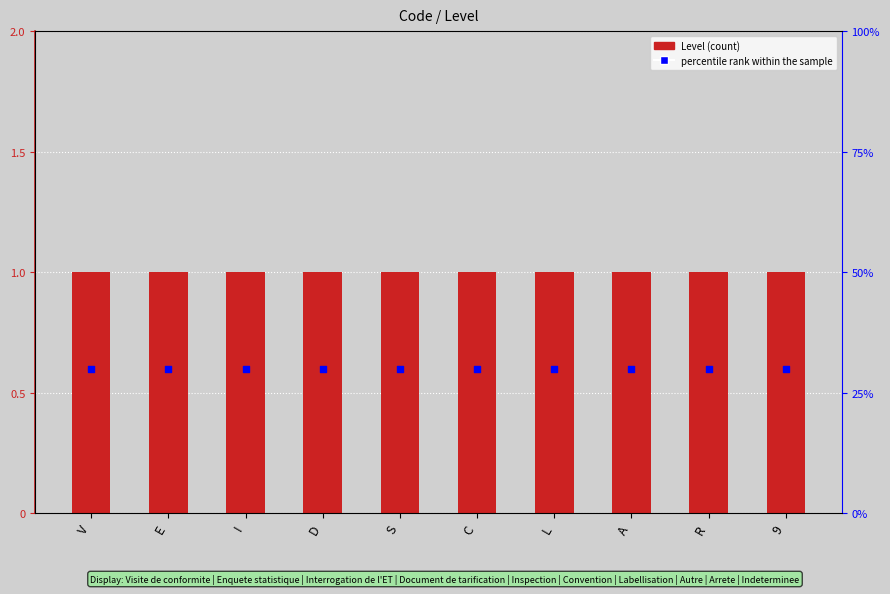

Which series has the largest total across all categories?

Level